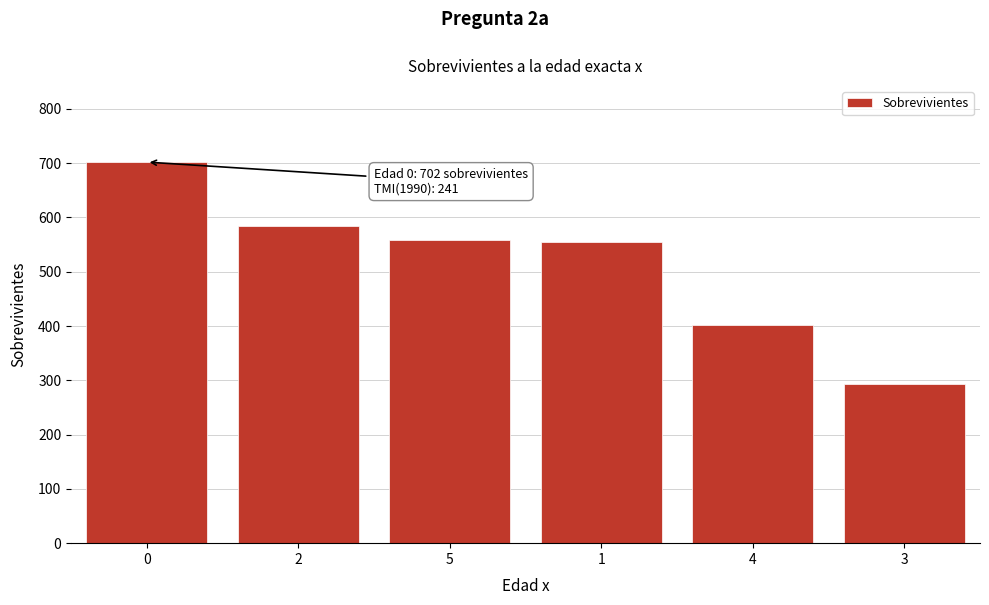

What is the greatest value displayed?

702